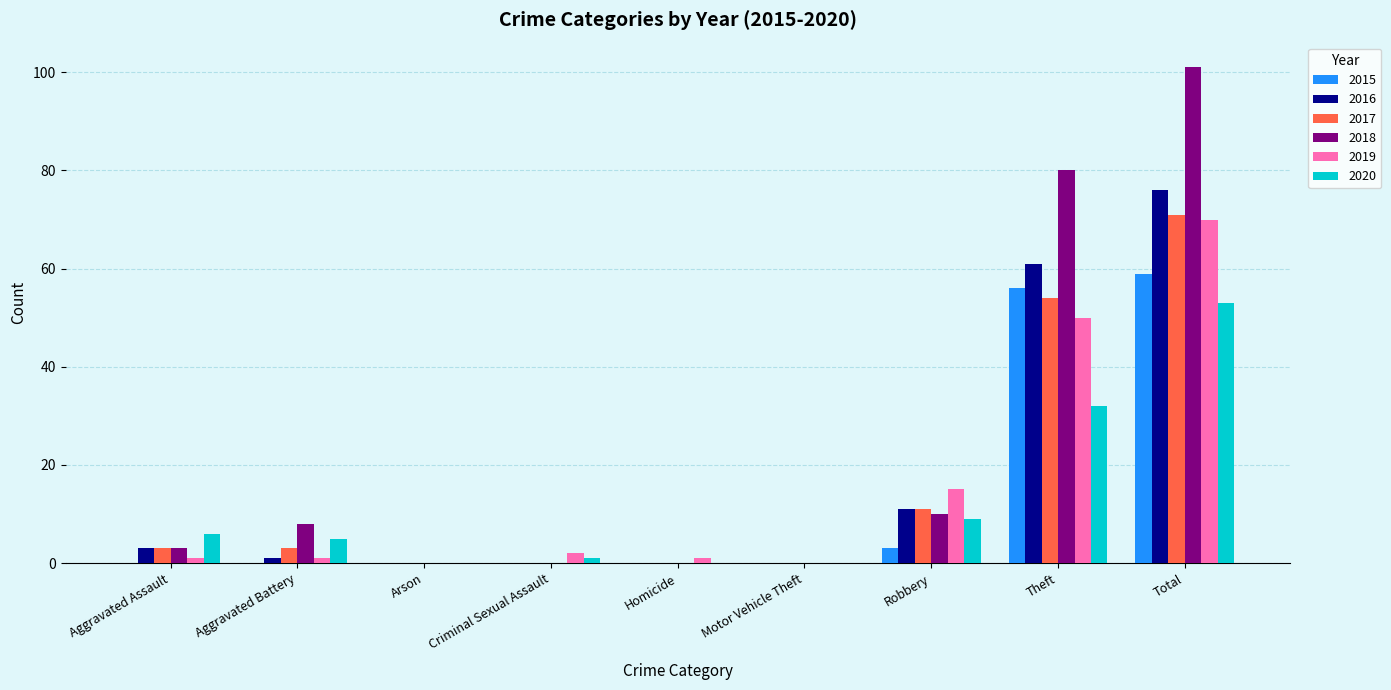

Reading left to right, list all the values displayed in this chart.

2015: Aggravated Assault=0	Aggravated Battery=0	Arson=0	Criminal Sexual Assault=0	Homicide=0	Motor Vehicle Theft=0	Robbery=3	Theft=56	Total=59
2016: Aggravated Assault=3	Aggravated Battery=1	Arson=0	Criminal Sexual Assault=0	Homicide=0	Motor Vehicle Theft=0	Robbery=11	Theft=61	Total=76
2017: Aggravated Assault=3	Aggravated Battery=3	Arson=0	Criminal Sexual Assault=0	Homicide=0	Motor Vehicle Theft=0	Robbery=11	Theft=54	Total=71
2018: Aggravated Assault=3	Aggravated Battery=8	Arson=0	Criminal Sexual Assault=0	Homicide=0	Motor Vehicle Theft=0	Robbery=10	Theft=80	Total=101
2019: Aggravated Assault=1	Aggravated Battery=1	Arson=0	Criminal Sexual Assault=2	Homicide=1	Motor Vehicle Theft=0	Robbery=15	Theft=50	Total=70
2020: Aggravated Assault=6	Aggravated Battery=5	Arson=0	Criminal Sexual Assault=1	Homicide=0	Motor Vehicle Theft=0	Robbery=9	Theft=32	Total=53